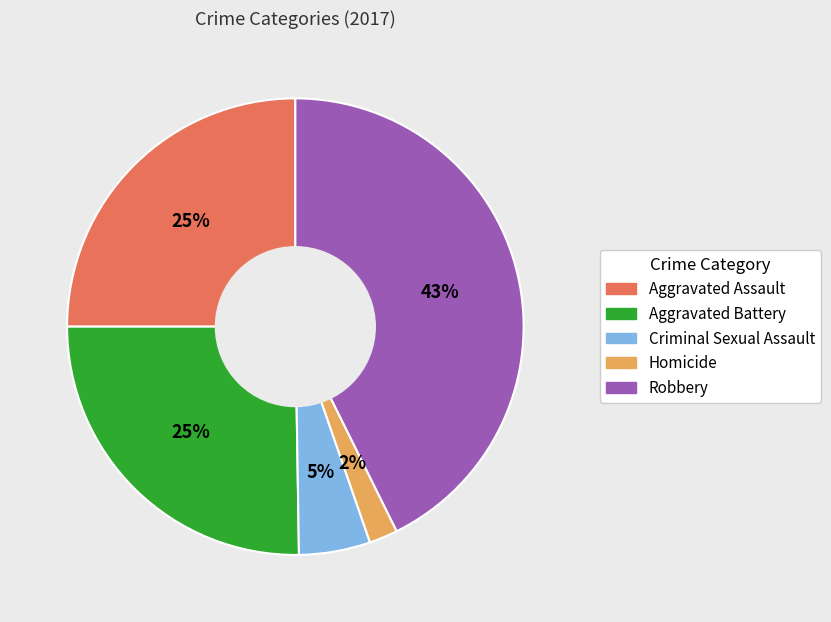

What percentage is the Homicide slice, to the nearest percent?

2%